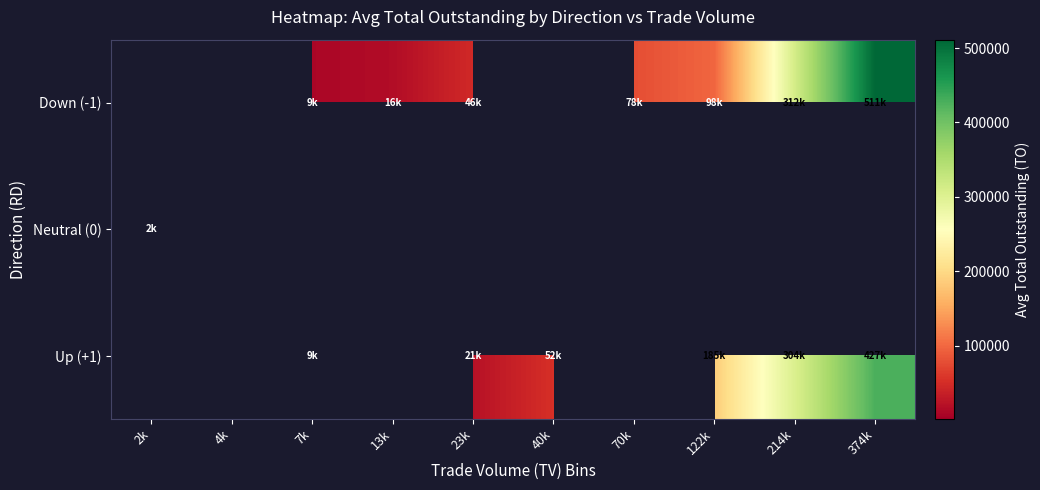

Which has a higher value, 374k or 122k?

374k